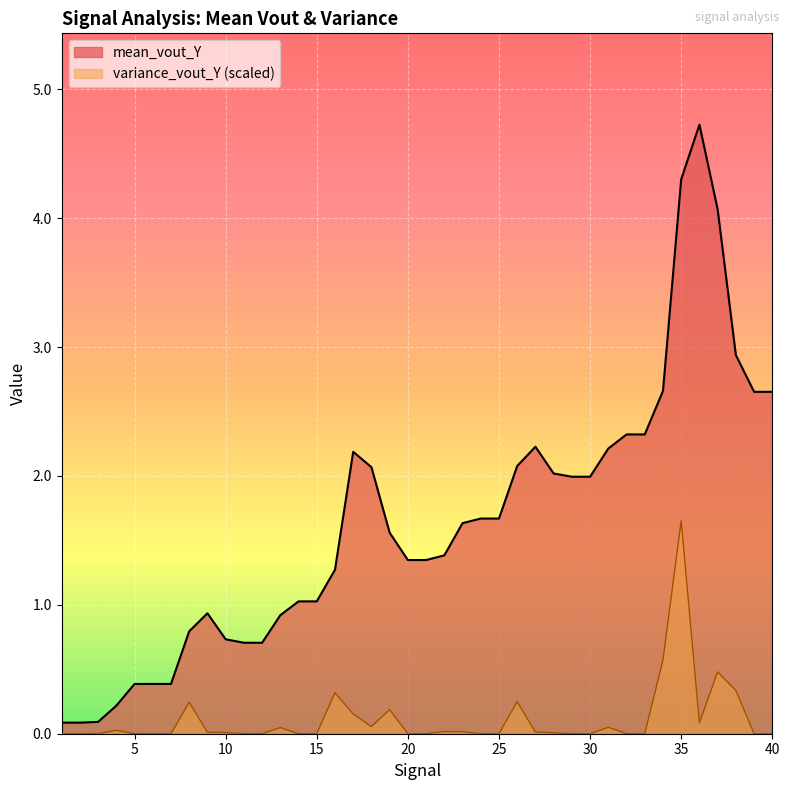

How many data points does each series have?

40